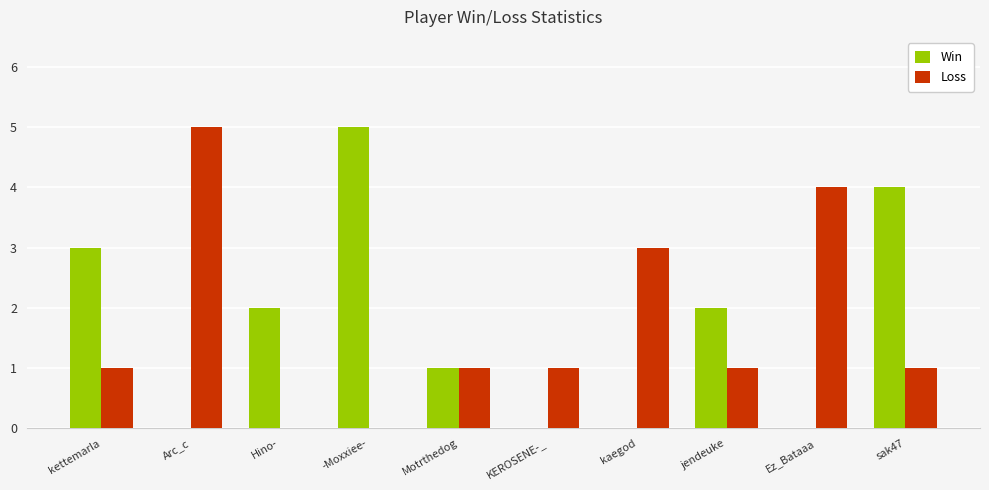

Count the number of data series in this chart.

2